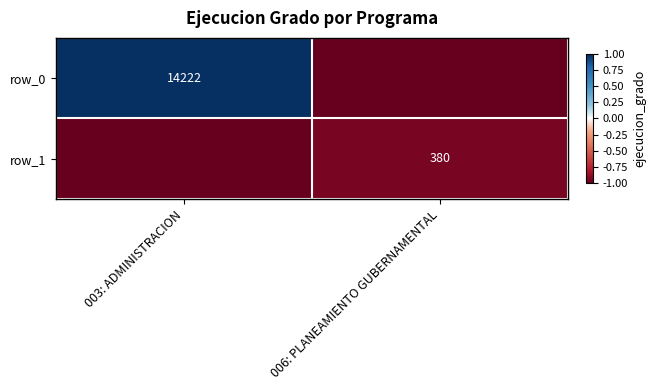

The row_1 series shows -0.3 at 006: PLANEAMIENTO GUBERNAMENTAL. True or false?

False